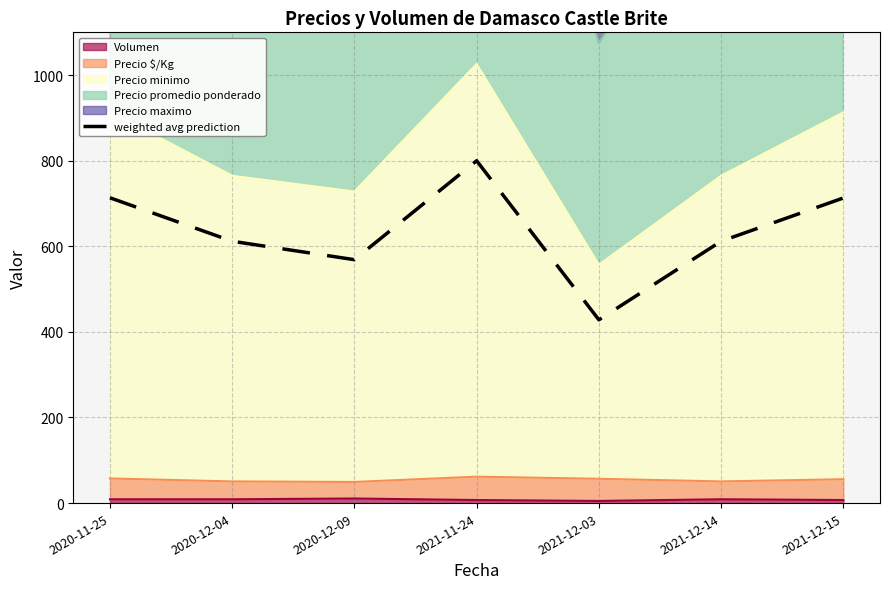

Between 2021-12-14 and 2020-12-04, which is larger?

2021-12-14